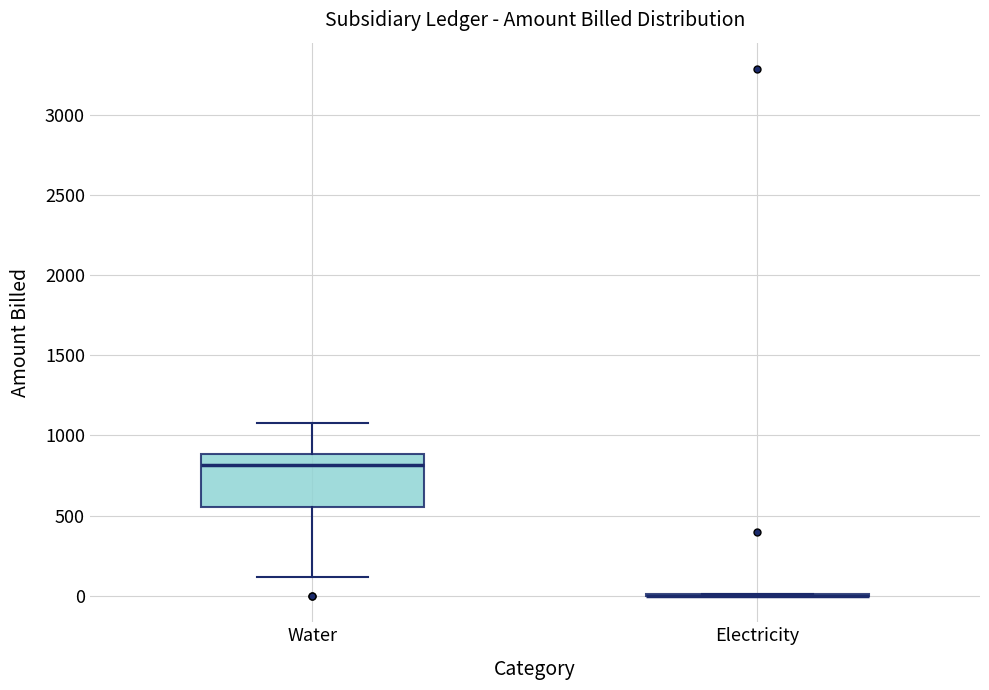

Reading left to right, transcribe this box plot: for each box, give where its median line is, the range the box spans, and where its two whiskers end, as read against the y-axis. The values are not printed on the chart, so give them approximately, as read against the axis.

Water: median 800, box 550 to 900, whiskers 100 to 1100
Electricity: box collapsed to a line at 0, whiskers 0 to 0